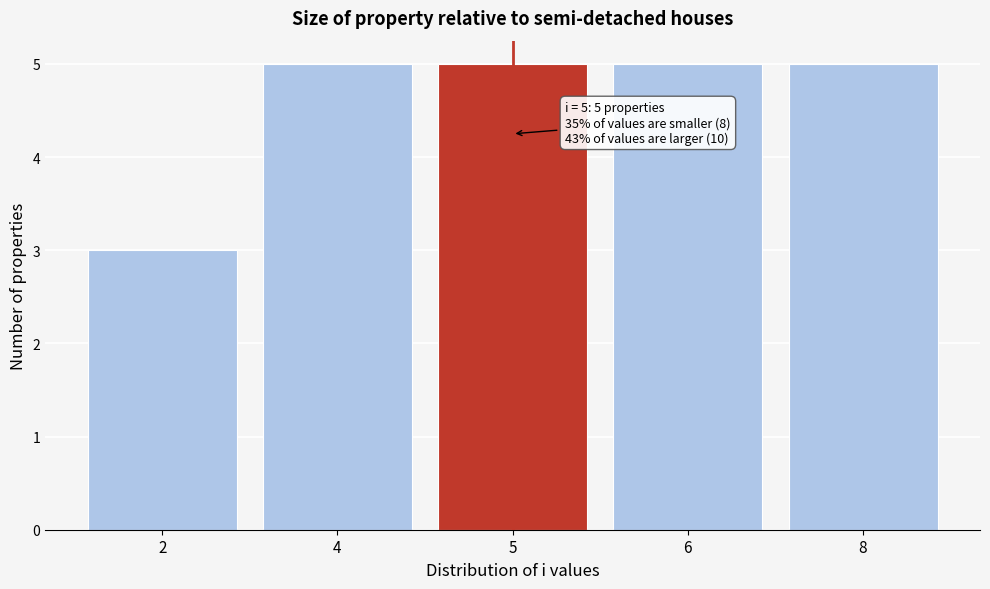

Reading left to right, what are all the values shown in this chart?

3	5	5	5	5